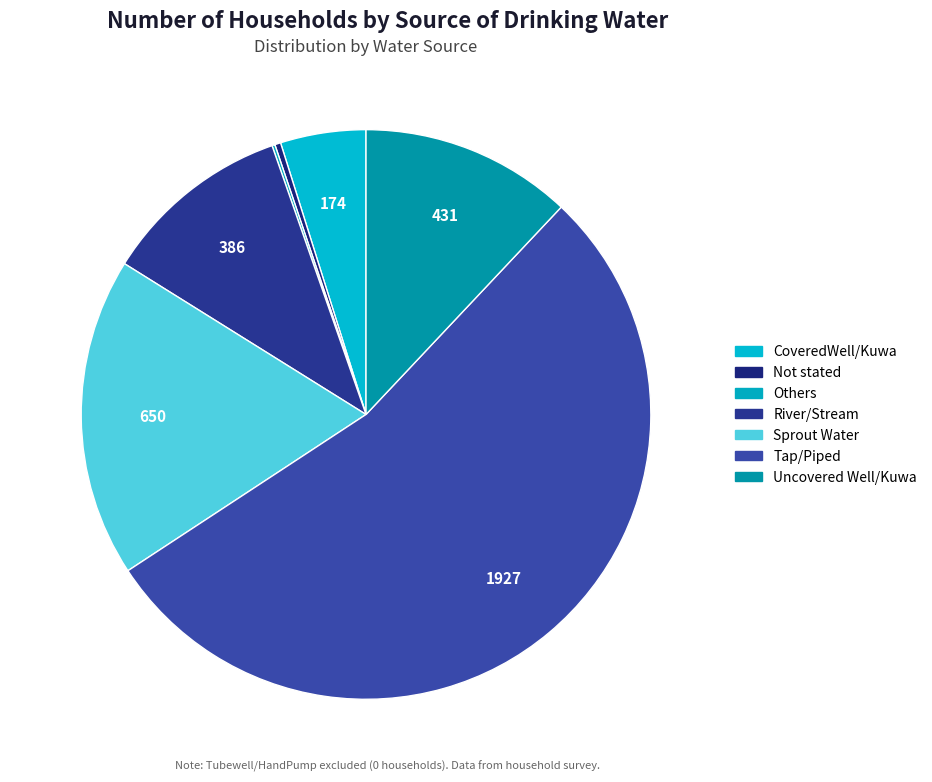

True or false: CoveredWell/Kuwa accounts for 1% of the total.

False